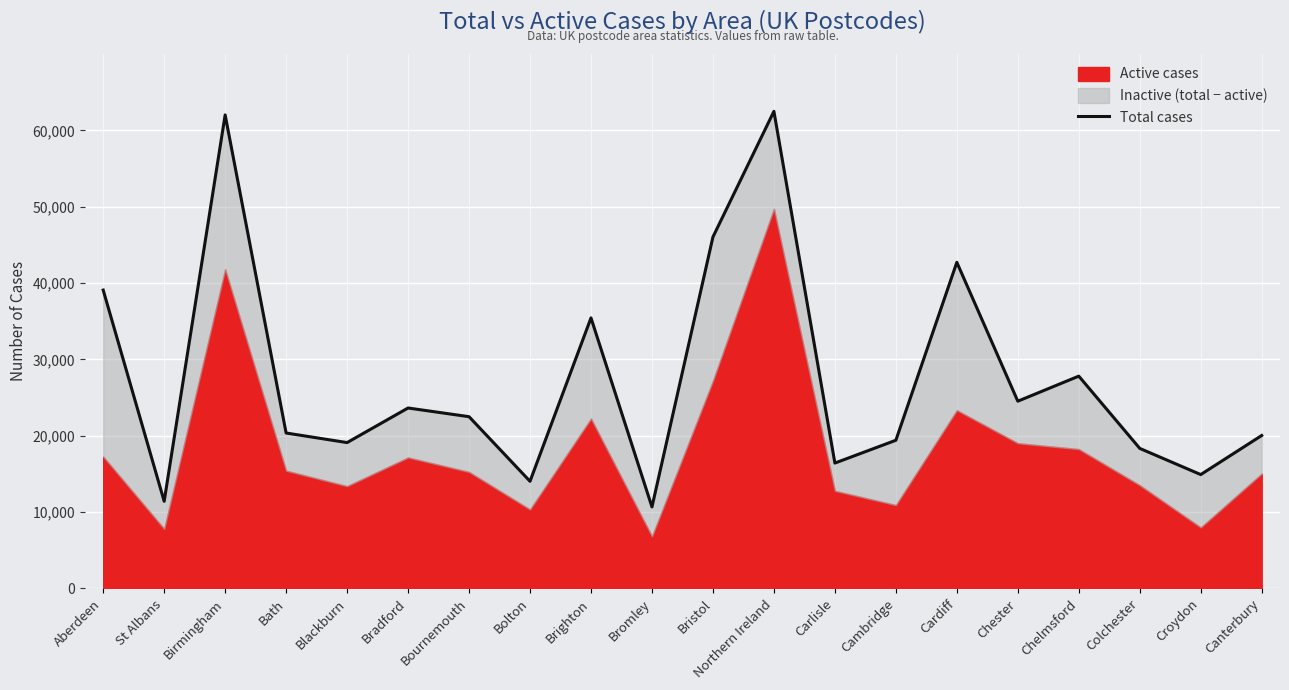

What is the value of the 18th point from the left?

18339